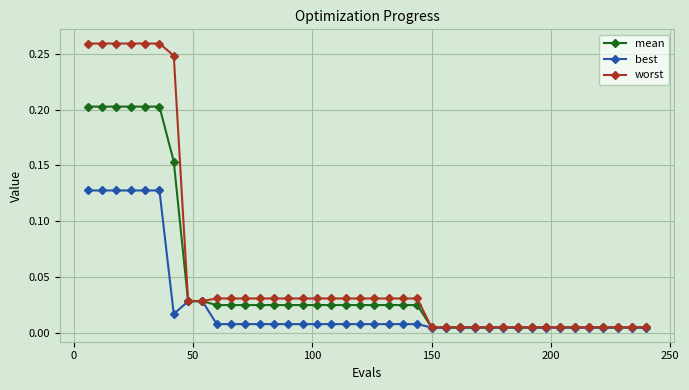

Which series has the largest total across all categories?

worst